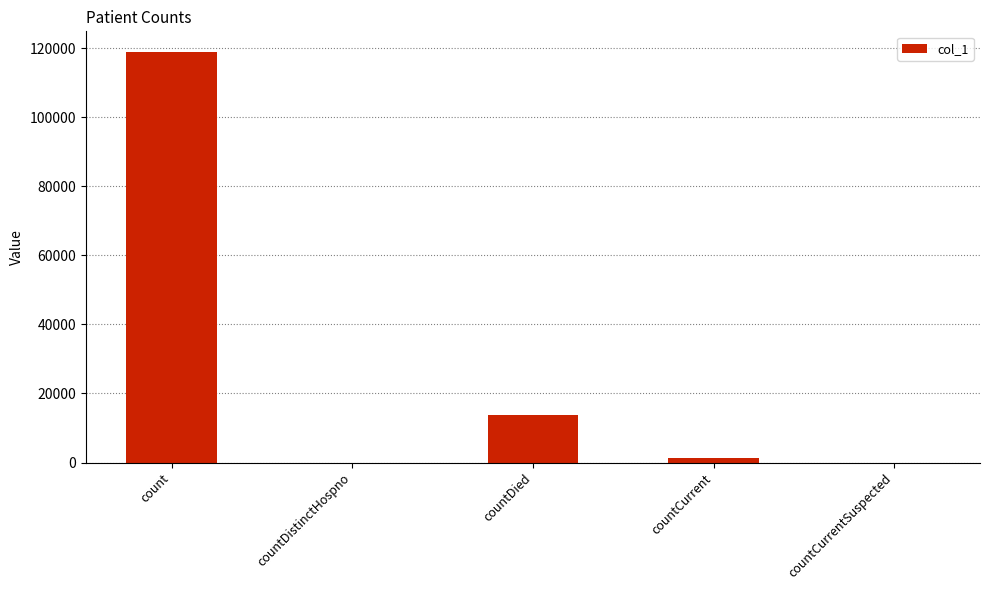

What is the difference between the values at countCurrent and countCurrentSuspected?

1185